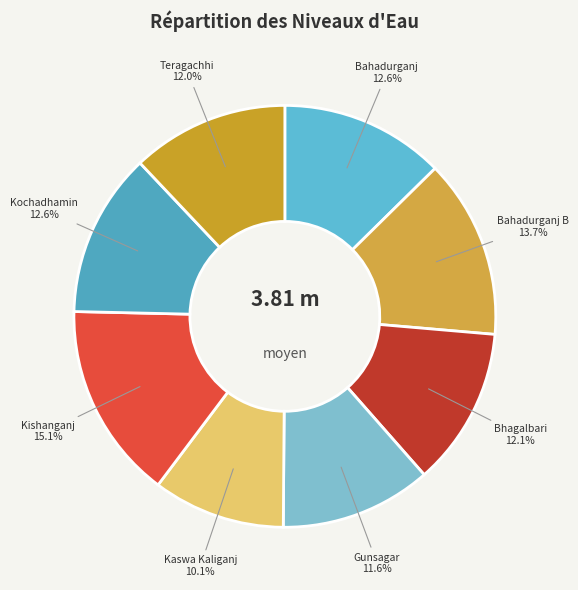

Is there any slice that represents more than half of the pie?

No